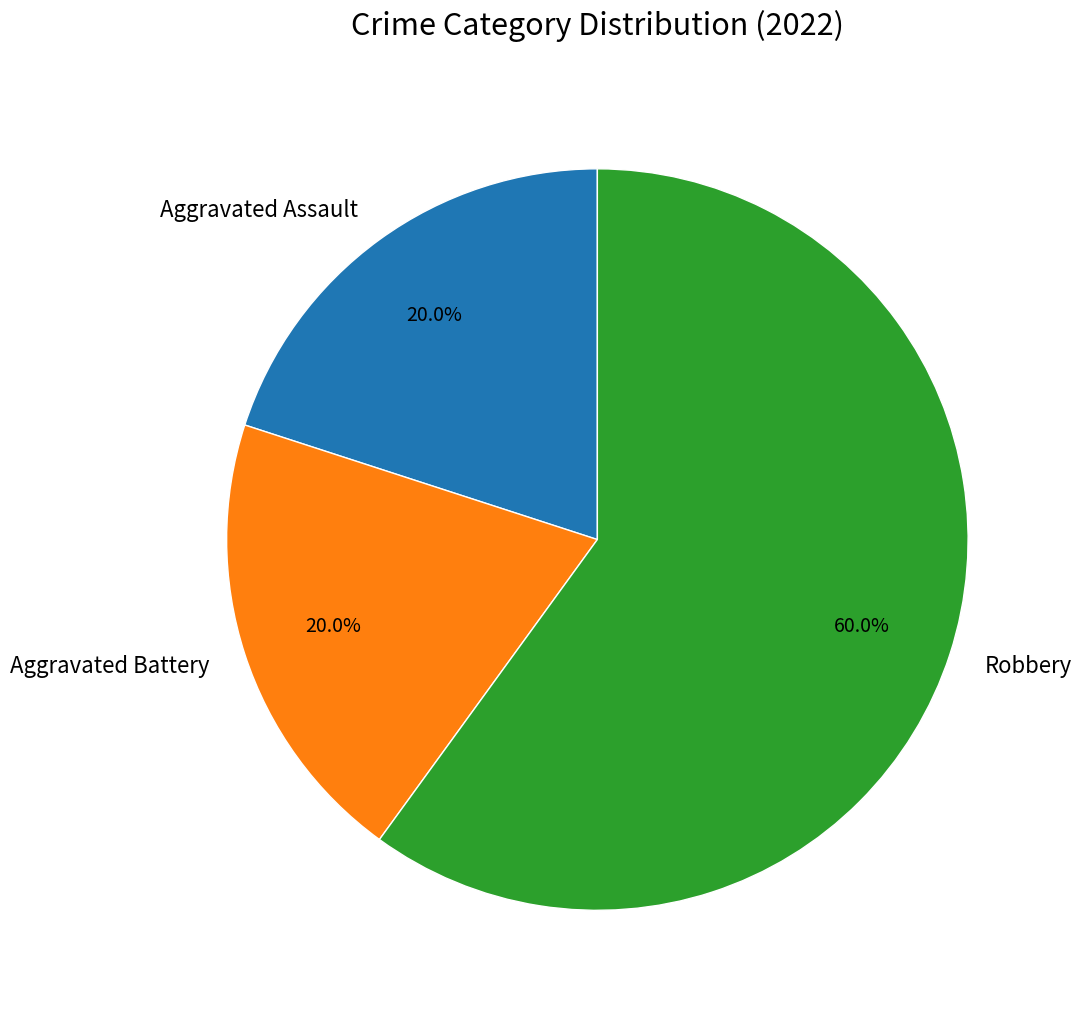

To the nearest percent, what is the difference between the Aggravated Assault and Robbery slice percentages?

40%